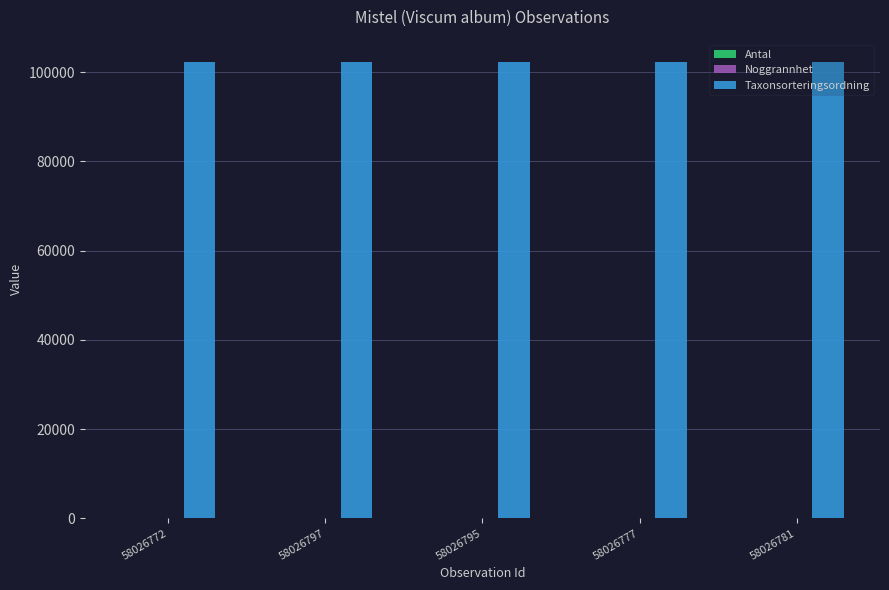

The Taxonsorteringsordning series shows 180091 at 58026777. True or false?

False